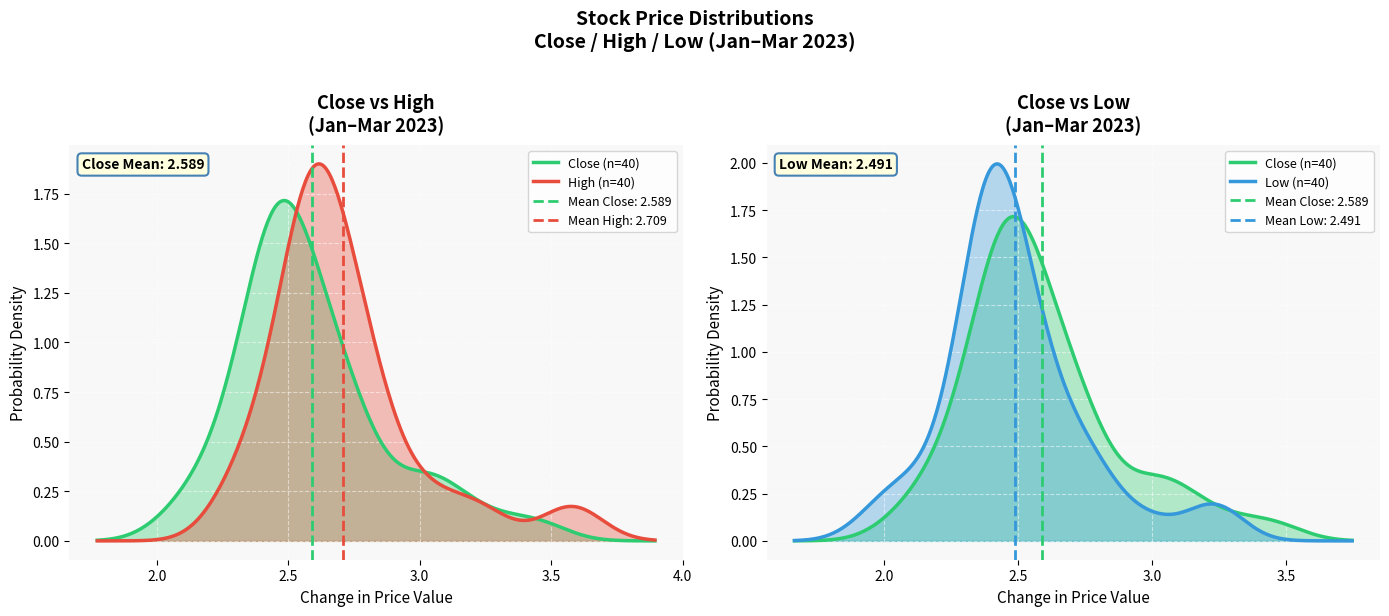

Reading left to right, list all the values displayed in this chart.

Close: 3.4	3.3	3.1	2.9	3.1	2.7	2.7	2.5	2.5	2.4	2.5	2.6	2.4	2.4	2.5	2.4	2.6	2.5	2.4	2.3	2.1	2.2	2.3	2.5	2.7	2.7	2.8	2.8	3.0	2.6	2.7	2.6	2.5	2.4	2.6	2.6	2.4	2.5	2.3	2.2
High: 3.6	3.6	3.3	3.0	3.2	2.8	2.8	2.8	2.6	2.5	2.5	2.6	2.7	2.5	2.6	2.6	2.6	2.6	2.6	2.4	2.3	2.3	2.4	2.6	2.7	2.8	2.8	2.9	3.0	2.8	2.7	2.7	2.6	2.6	2.6	2.7	2.6	2.6	2.5	2.4
Low: 3.2	3.2	3.0	2.8	2.8	2.6	2.6	2.5	2.4	2.3	2.4	2.4	2.4	2.3	2.4	2.4	2.4	2.4	2.4	2.2	2.1	2.0	2.1	2.3	2.6	2.6	2.7	2.7	2.8	2.5	2.5	2.5	2.5	2.4	2.4	2.5	2.4	2.4	2.3	2.2